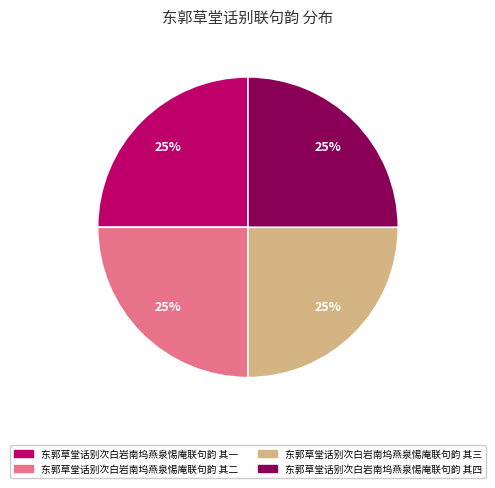

To the nearest percent, what percentage of the pie is 东郭草堂话别次白岩南坞燕泉惕庵联句韵 其二?

25%